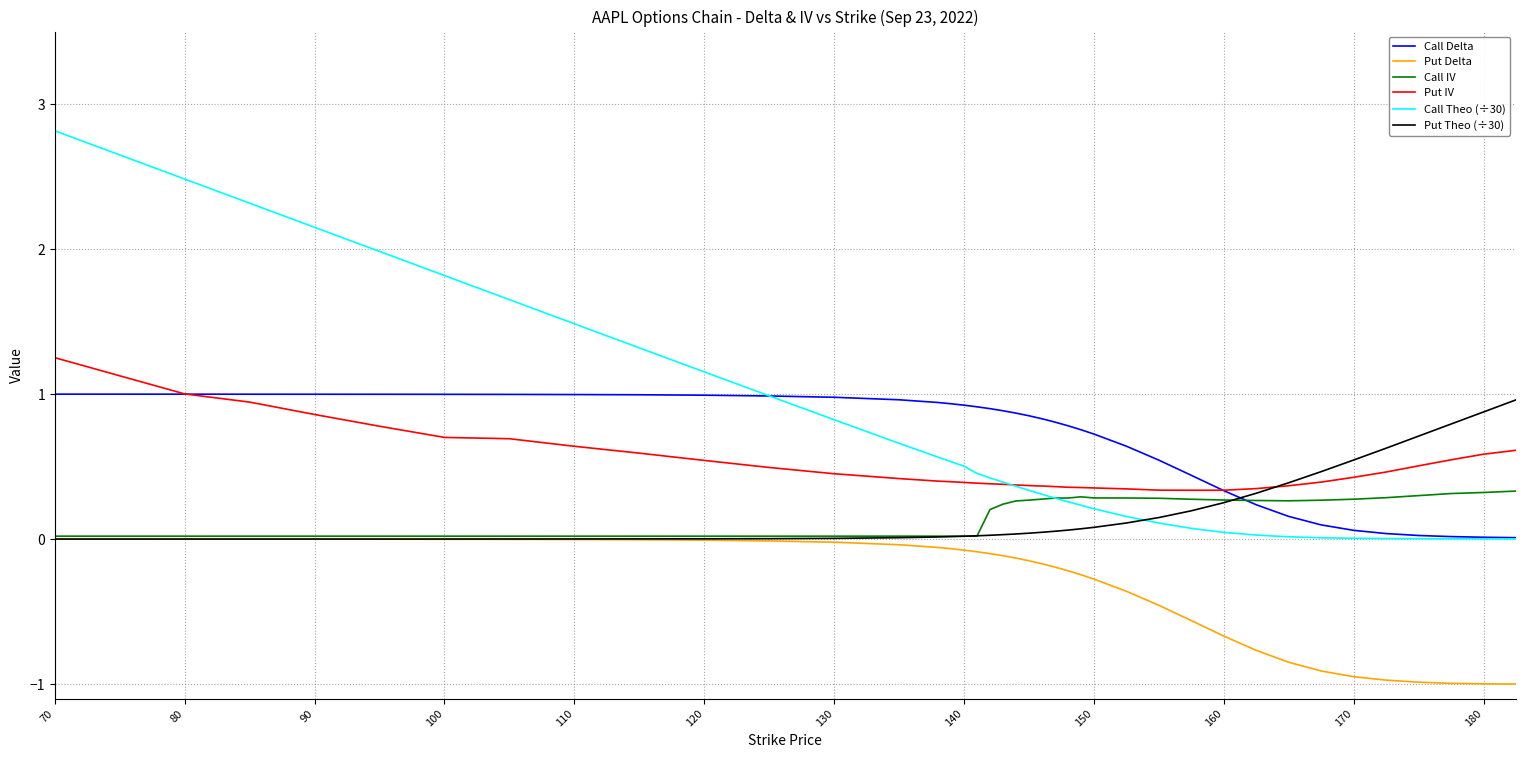

True or false: Put Delta and Call Delta cross at least once.

False